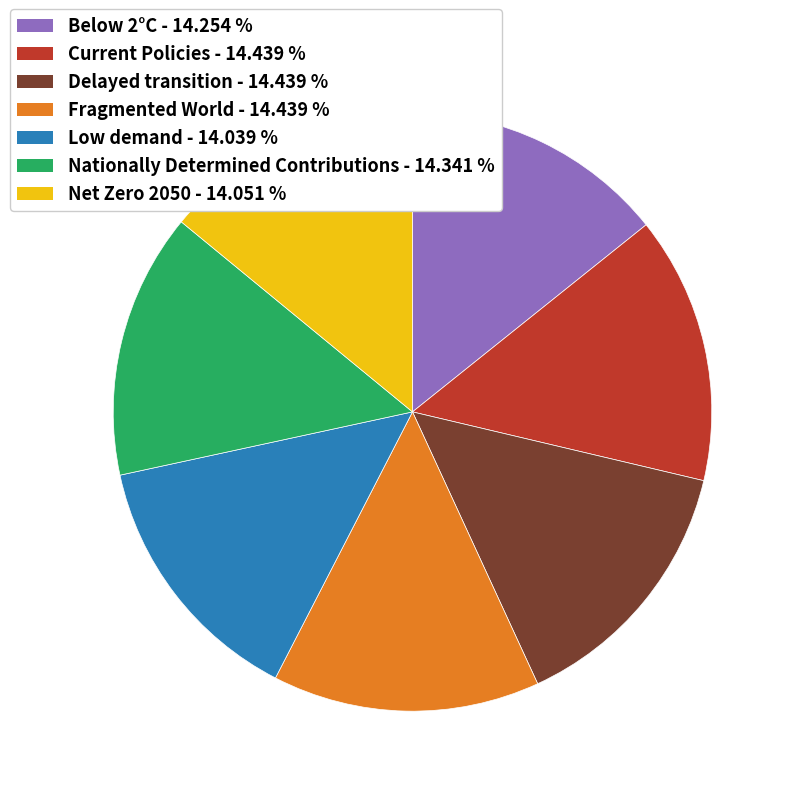

Is there a majority slice in this chart?

No